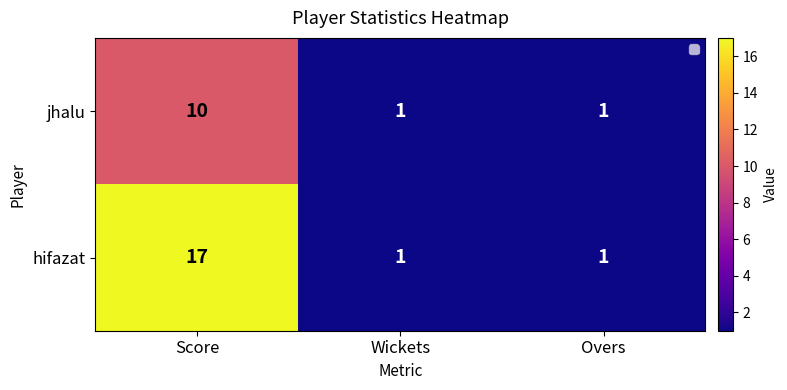

Reading right to left, extract all data points from this chart.

jhalu: Overs=1	Wickets=1	Score=10
hifazat: Overs=1	Wickets=1	Score=17